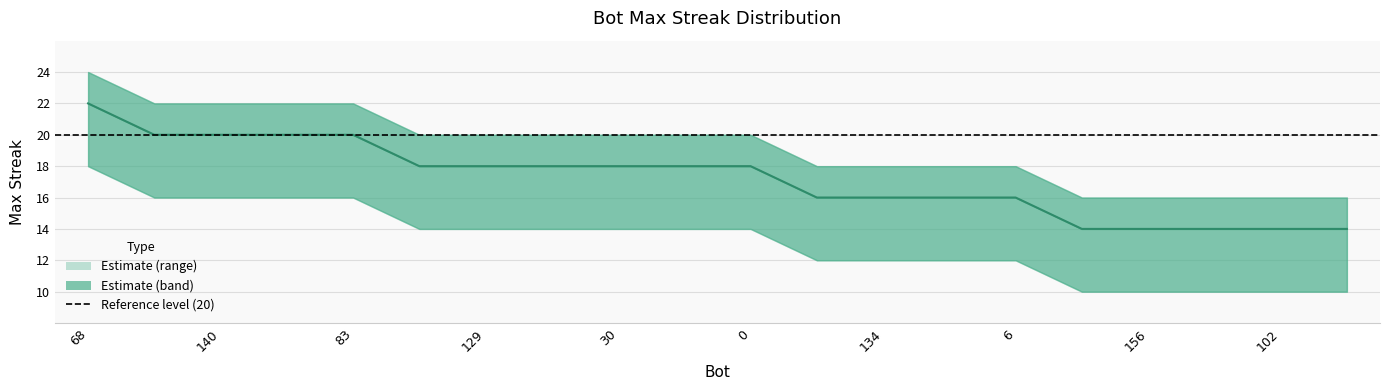

What is the maximum value for maxStreak_lower?

18